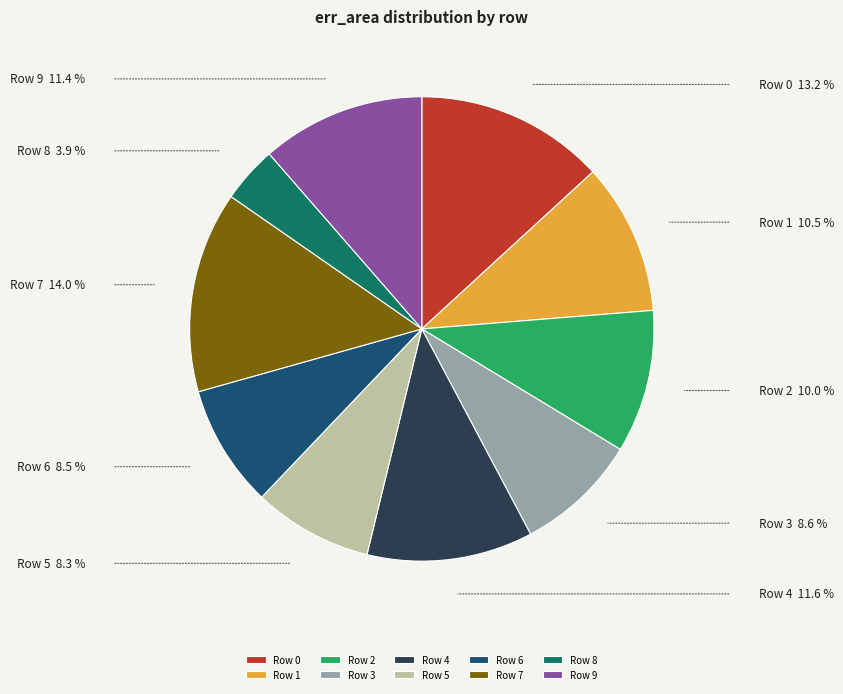

Is the sum of Row 7 and Row 4 greater than half?

No